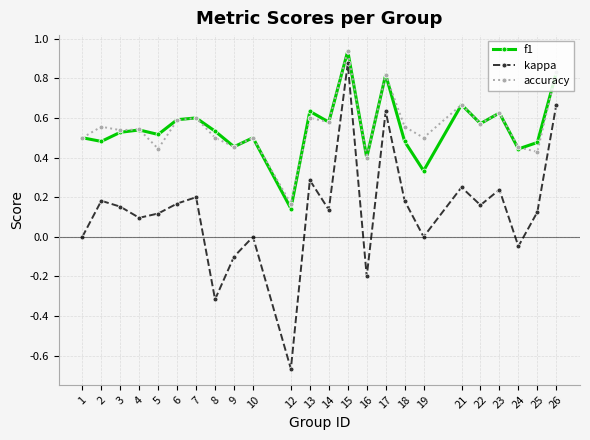

At which label is accuracy closest to 0?

12